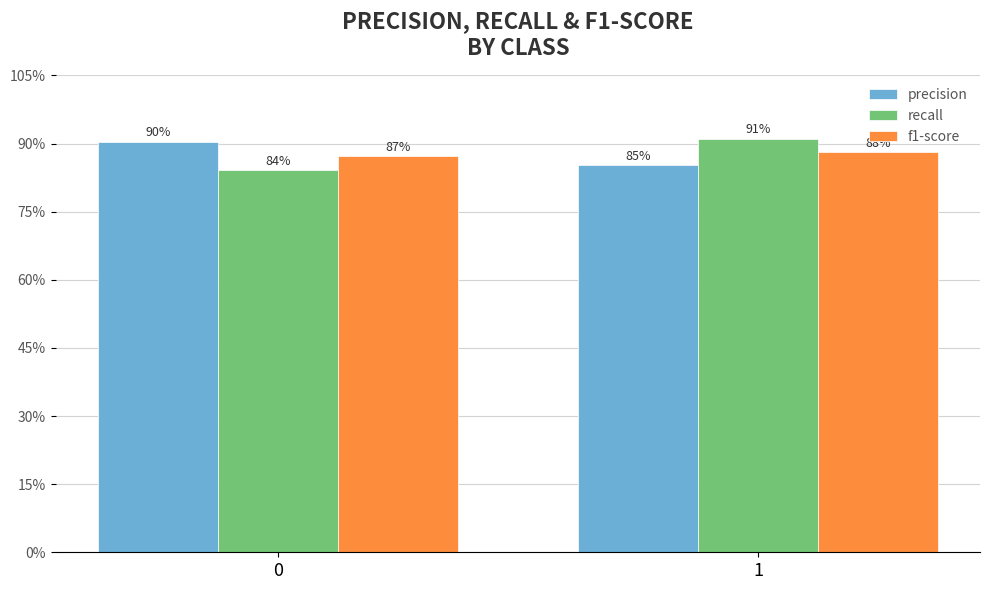

What is the minimum value shown in the chart?

0.8